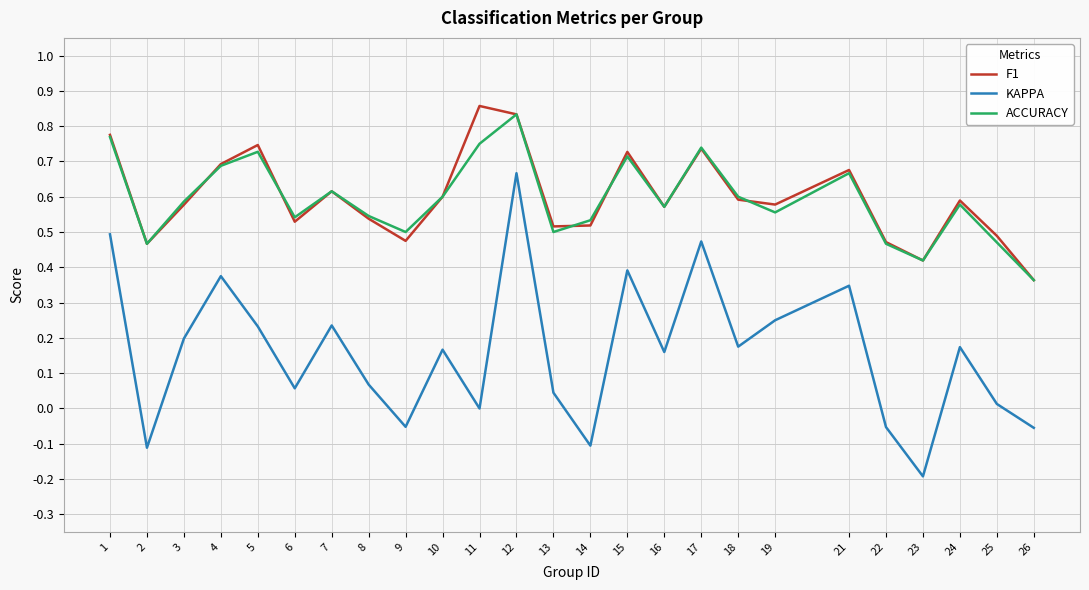

Where is ACCURACY nearest to the value 0?

26